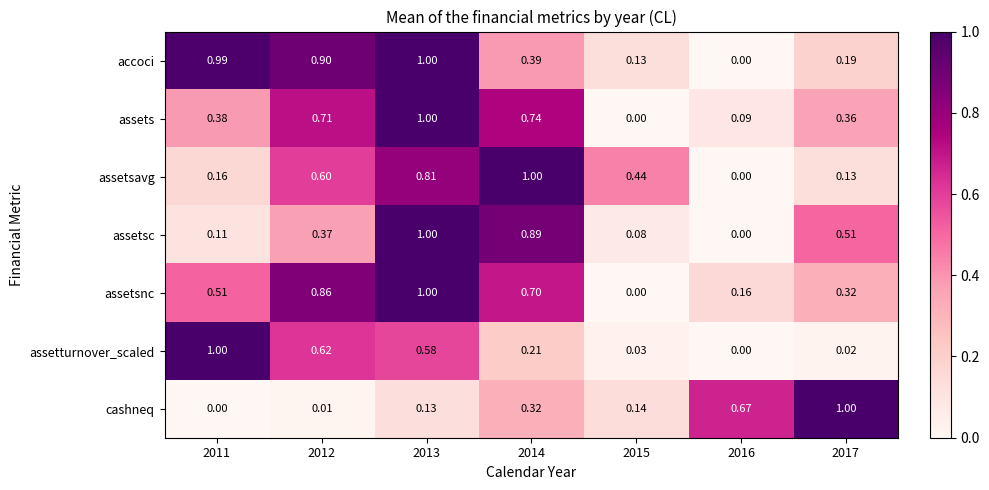

Rank the series at 2011 from lowest to highest value.

cashneq, assetsc, assetsavg, assets, assetsnc, accoci, assetturnover_scaled